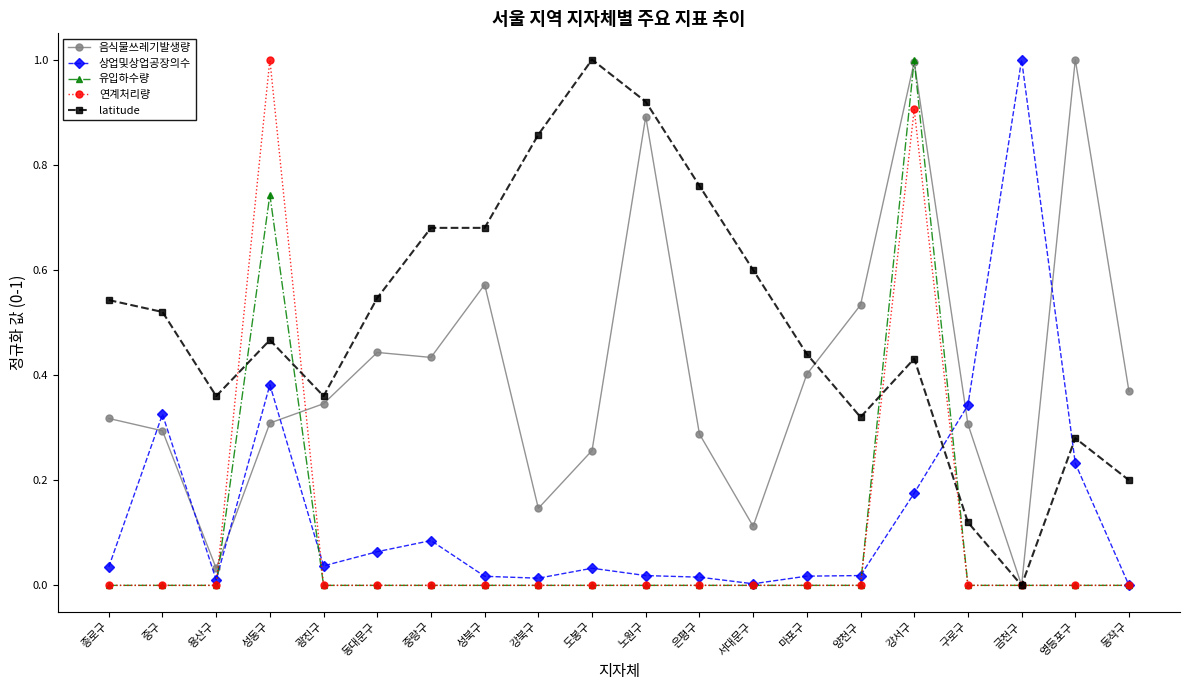

How many lines are shown in the chart?

5